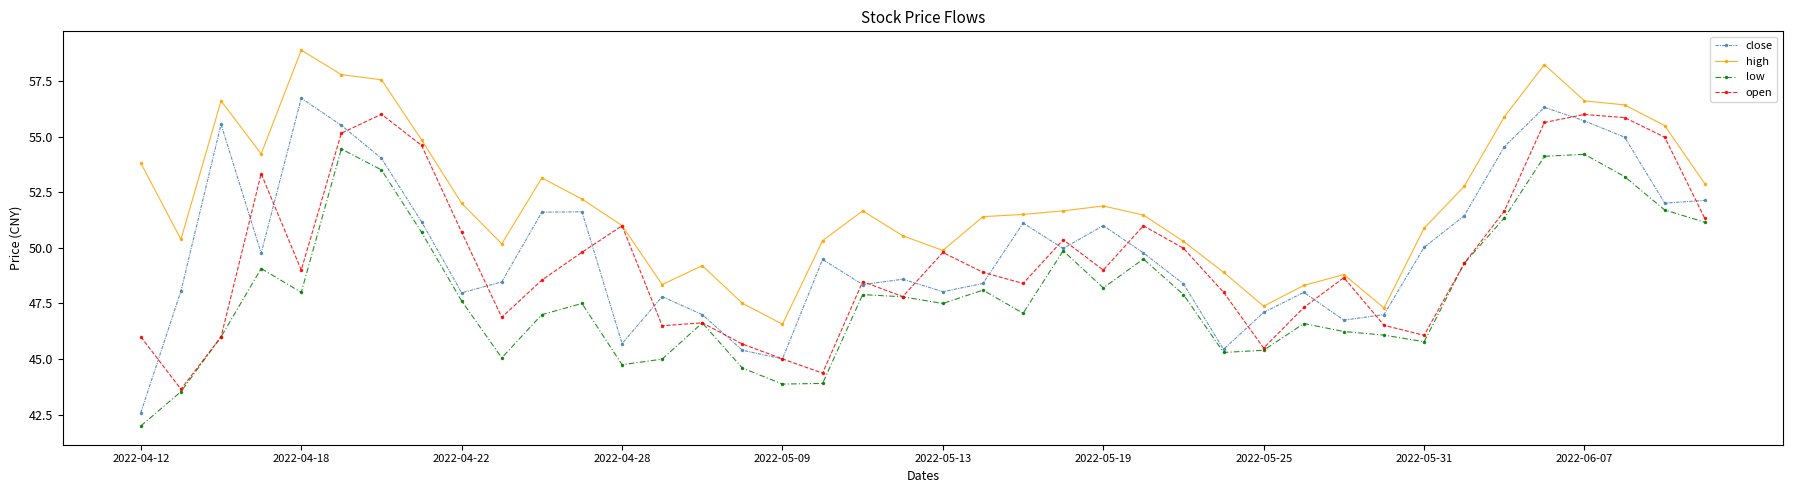

Which series has the largest range (max minus min)?

close